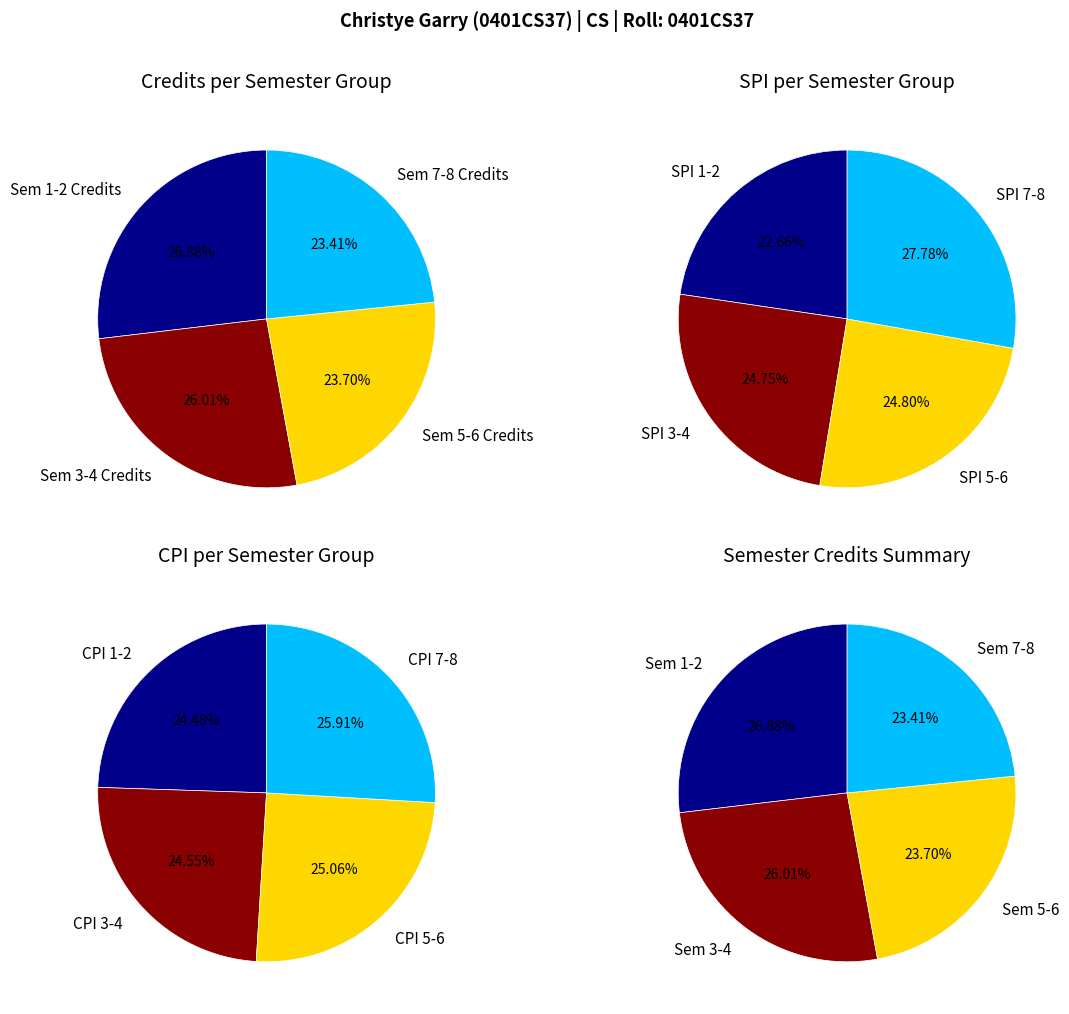

True or false: Semester 4 accounts for 13% of the total.

True